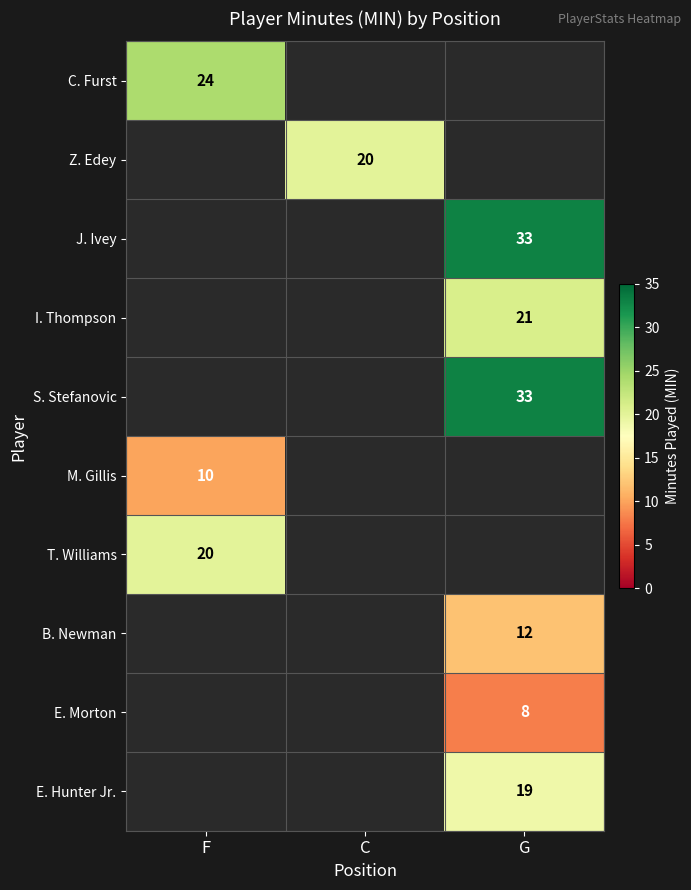

The C. Furst series shows 6 at F. True or false?

False